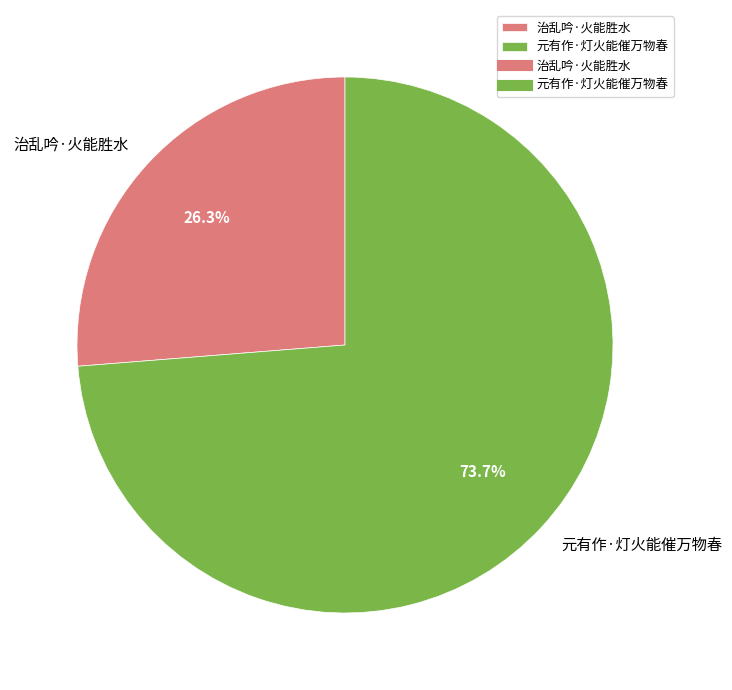

What is the smallest slice in the pie chart?

治乱吟·火能胜水